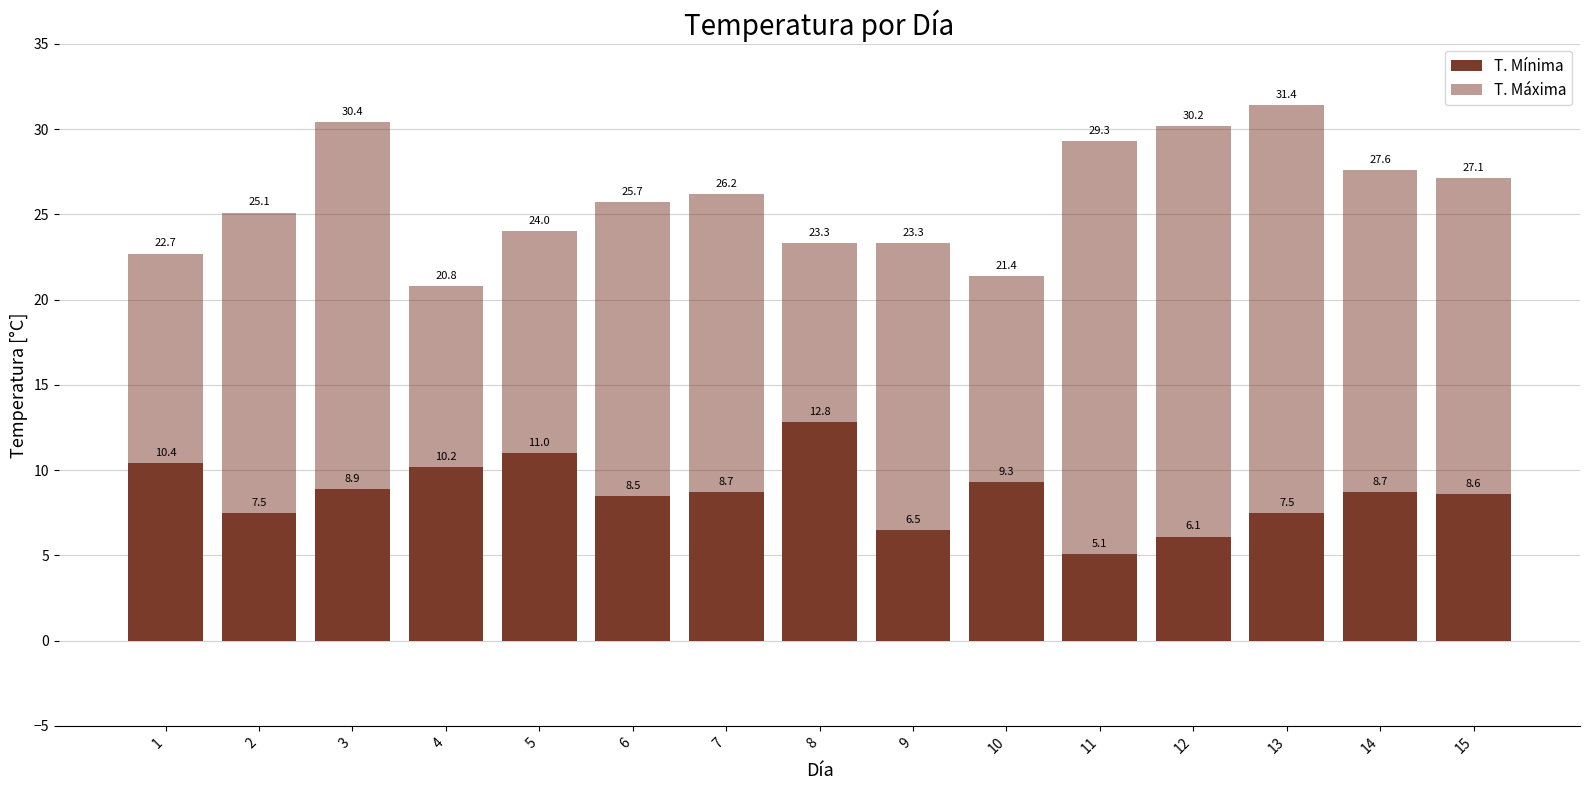

True or false: T. Máxima has a value of 35.4 at 15.

False